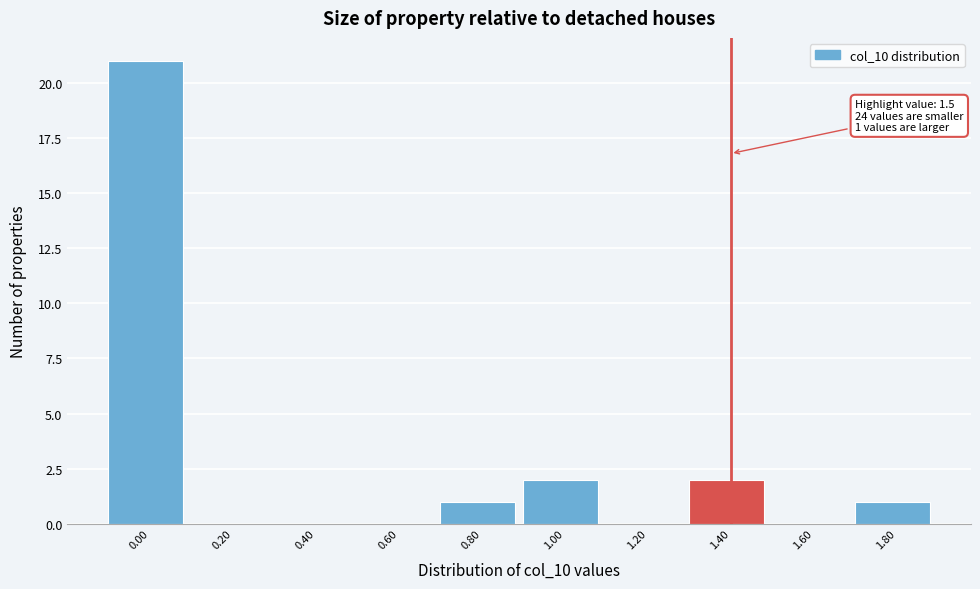

Reading left to right, transcribe all the data shown in this chart.

0.00=21	0.20=0	0.40=0	0.60=0	0.80=1	1.00=2	1.20=0	1.40=2	1.60=0	1.80=1